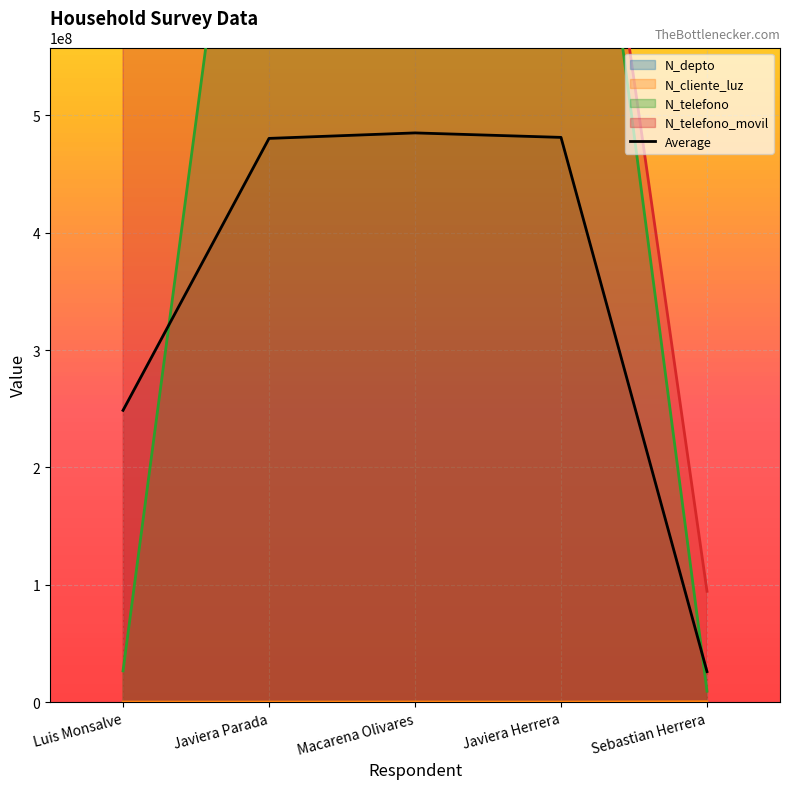

Rank the series by their maximum value, from highest to lowest.

N_telefono_movil, N_telefono, N_cliente_luz, N_depto